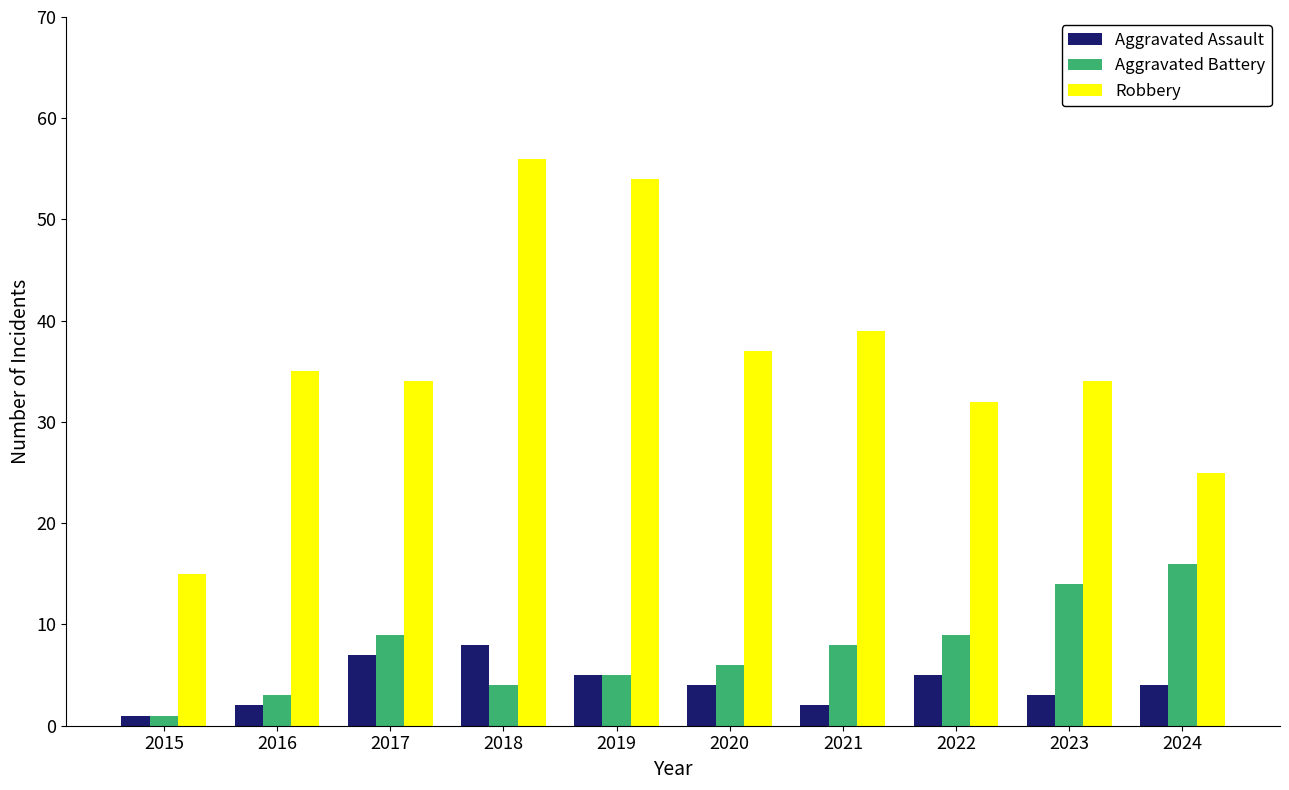

True or false: Robbery has a value of 7 at 2023.

False